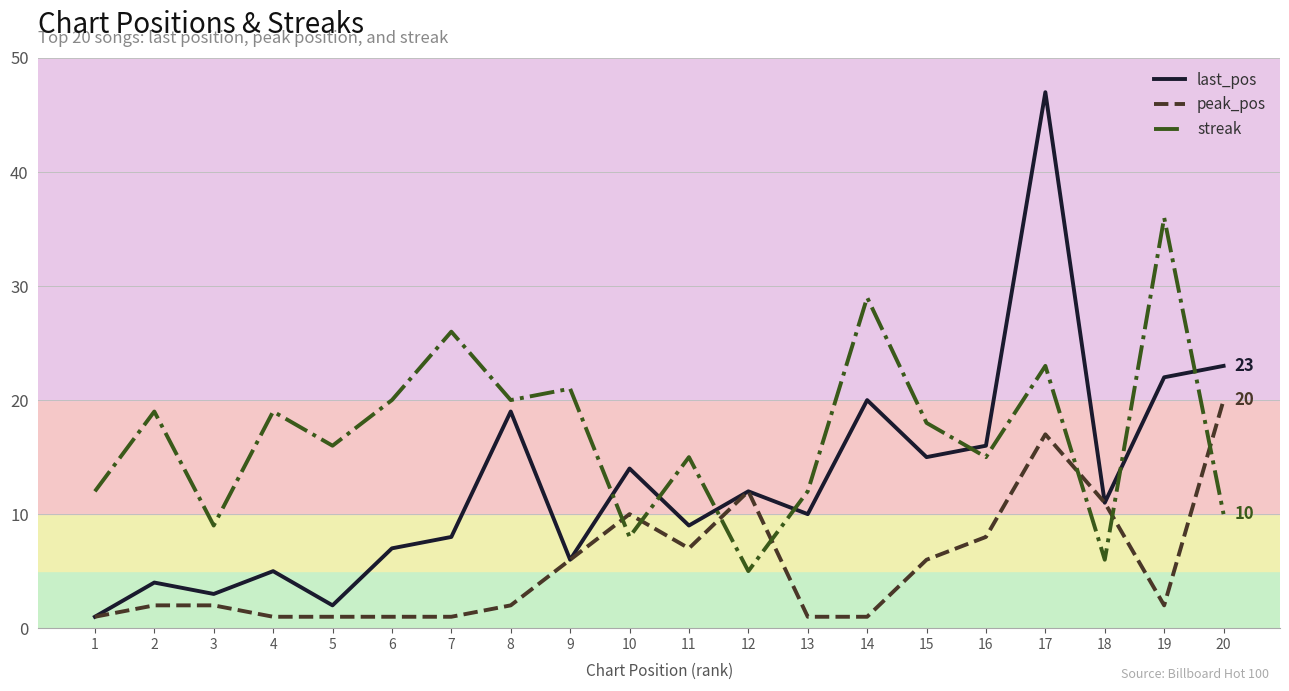

True or false: last_pos has more than 1 interior local peaks.

True